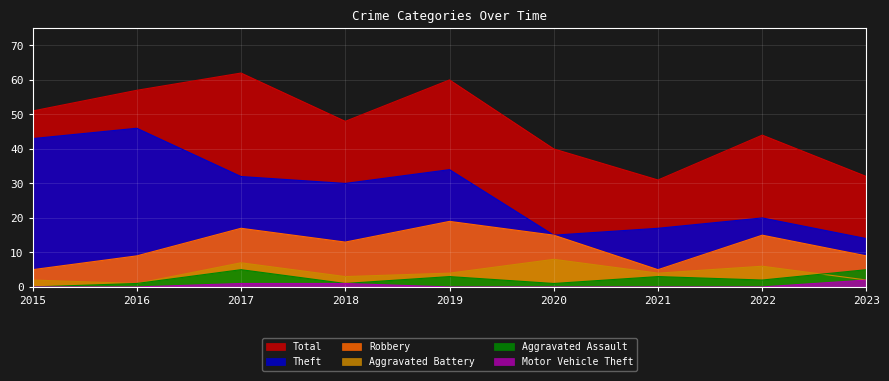

Reading right to left, extract all data points from this chart.

Robbery: 9	15	5	15	19	13	17	9	5
Theft: 14	20	17	15	34	30	32	46	43
Aggravated Battery: 2	6	4	8	4	3	7	1	2
Aggravated Assault: 5	2	3	1	3	1	5	1	0
Motor Vehicle Theft: 2	0	0	0	0	1	1	0	0
Total: 32	44	31	40	60	48	62	57	51